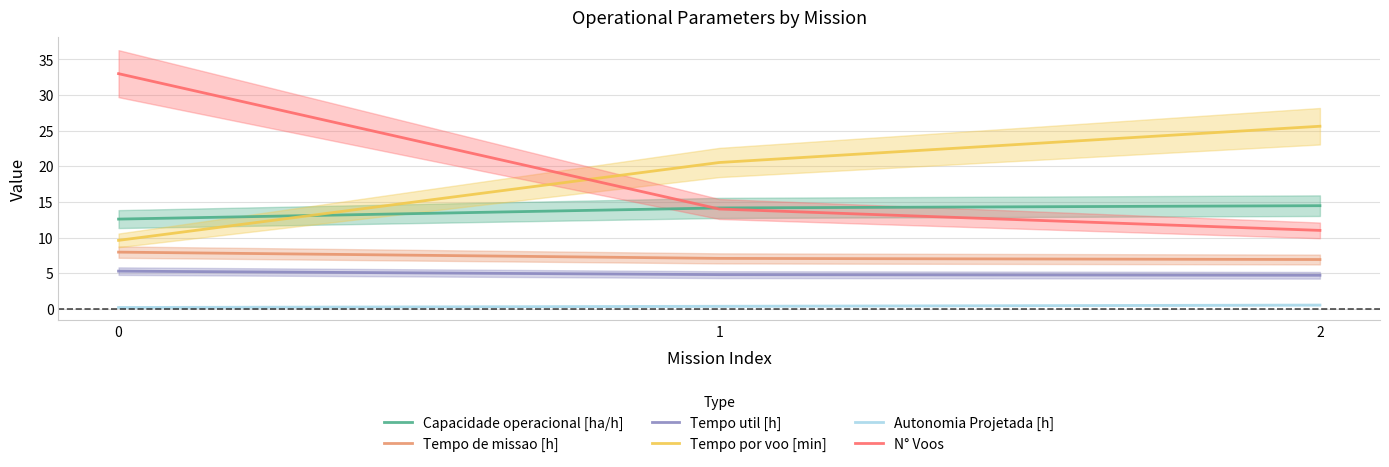

Reading left to right, transcribe all the data shown in this chart.

Capacidade operacional [ha/h]: 12.6	14.2	14.5
Tempo de missao [h]: 8.0	7.1	6.9
Tempo util [h]: 5.3	4.8	4.7
Tempo por voo [min]: 9.6	20.5	25.6
Autonomia Projetada [h]: 0.2	0.3	0.5
N° Voos: 33.0	14.0	11.0